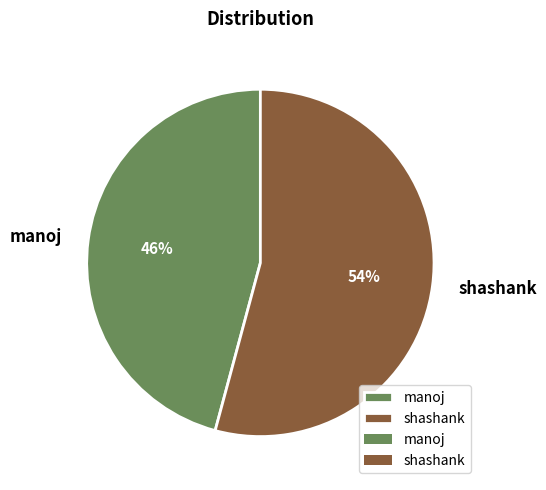

Is the sum of shashank and manoj greater than half?

Yes